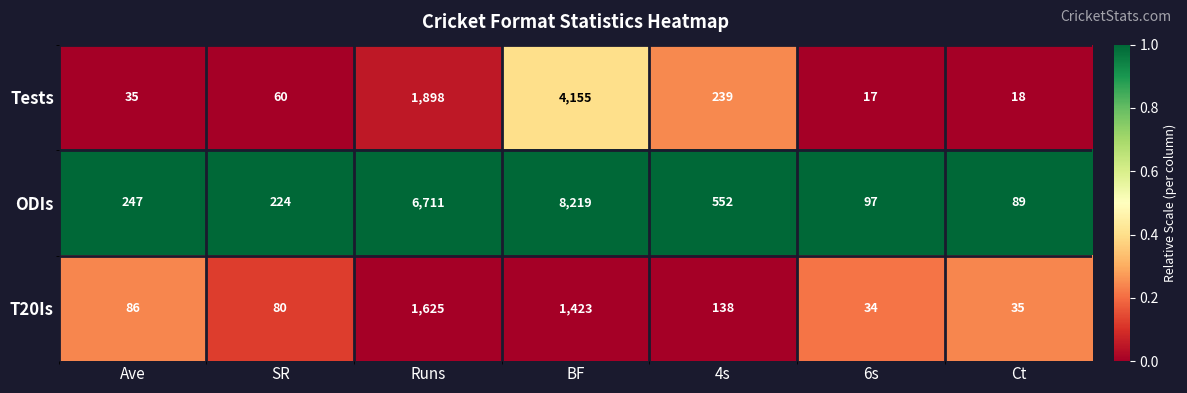

Which series has the largest total across all categories?

ODIs